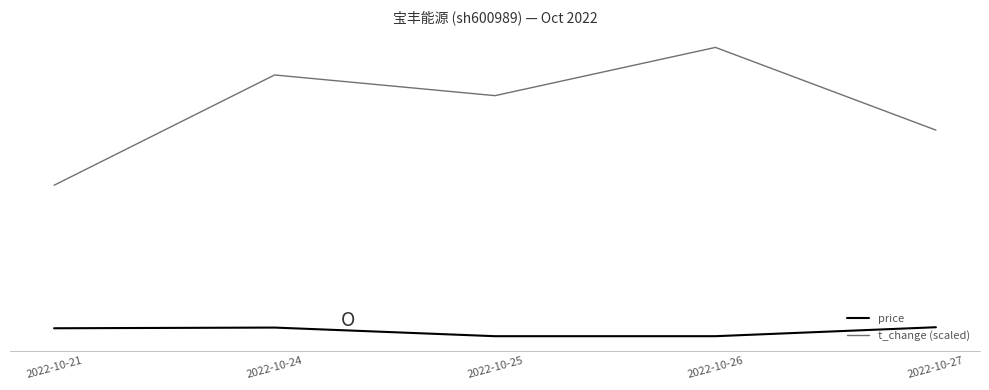

Which category has the lowest value in the price series?

2022-10-25